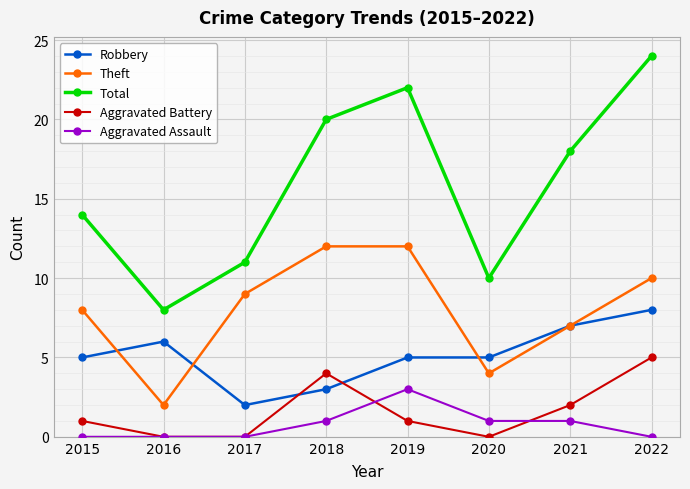

True or false: Aggravated Battery and Robbery intersect in this chart.

True